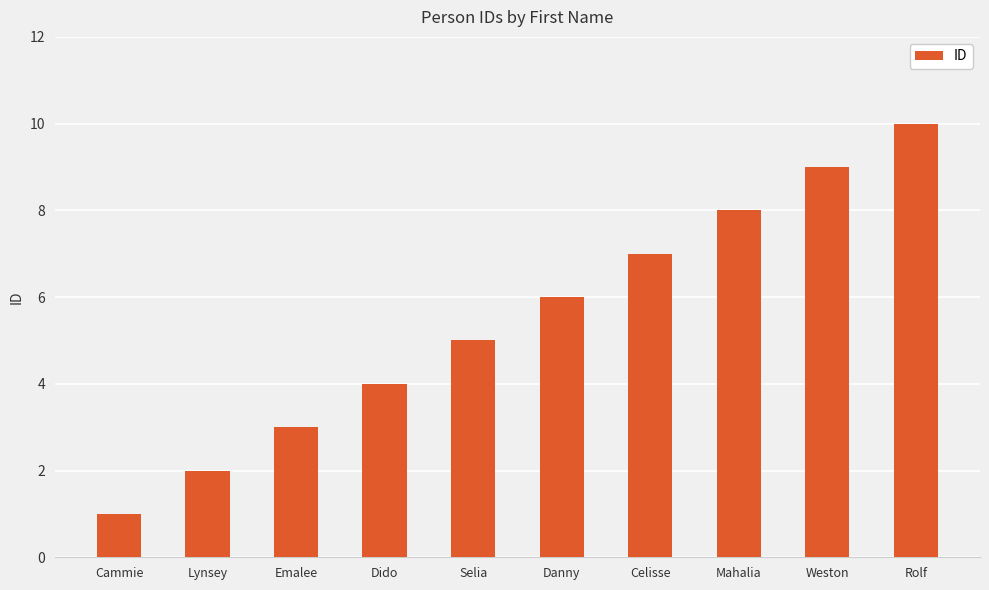

Rank the categories by value from lowest to highest.

Cammie, Lynsey, Emalee, Dido, Selia, Danny, Celisse, Mahalia, Weston, Rolf